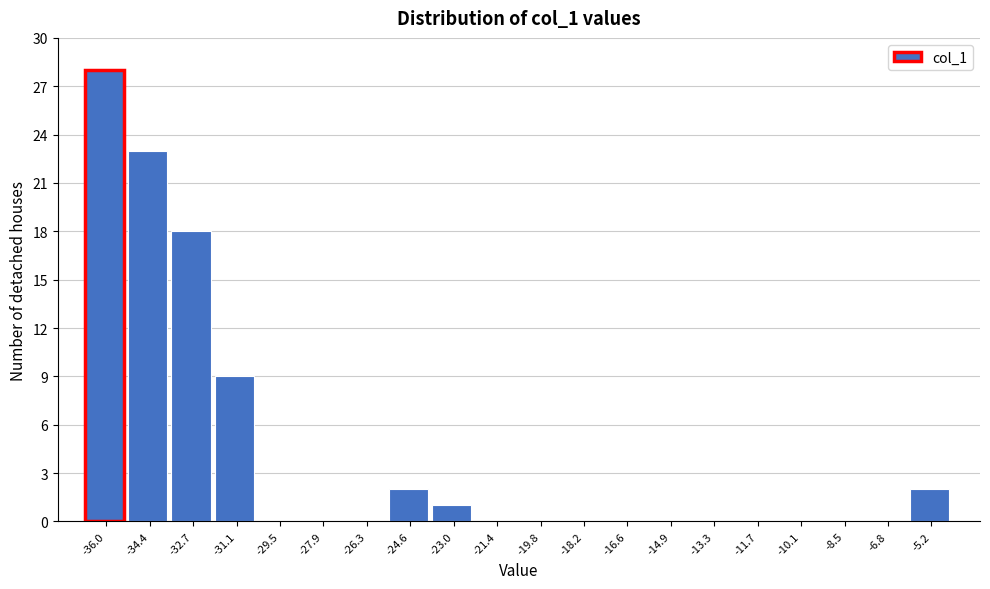

Reading left to right, transcribe all the data shown in this chart.

-36.0=28	-34.4=23	-32.7=18	-31.1=9	-29.5=0	-27.9=0	-26.3=0	-24.6=2	-23.0=1	-21.4=0	-19.8=0	-18.2=0	-16.6=0	-14.9=0	-13.3=0	-11.7=0	-10.1=0	-8.5=0	-6.8=0	-5.2=2